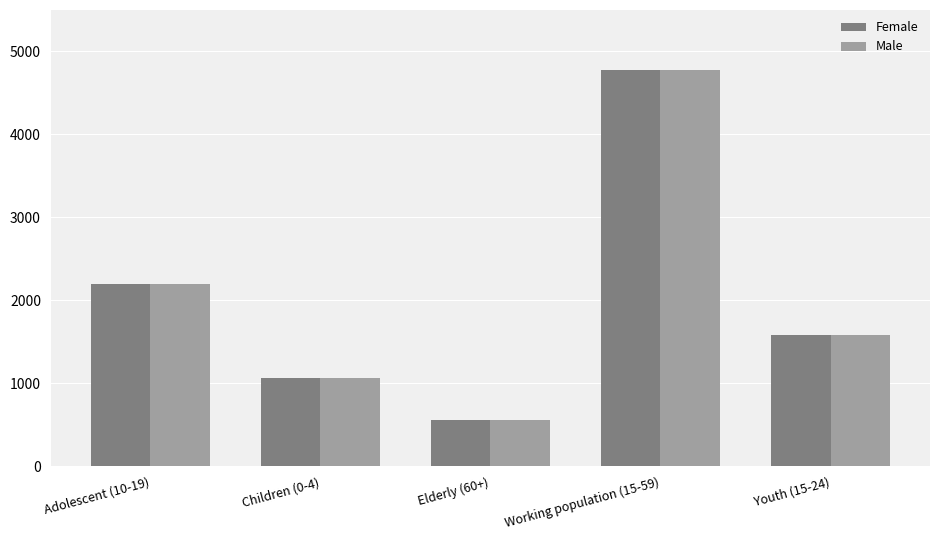

List the labels in order of Male value, smallest first.

Elderly (60+), Children (0-4), Youth (15-24), Adolescent (10-19), Working population (15-59)